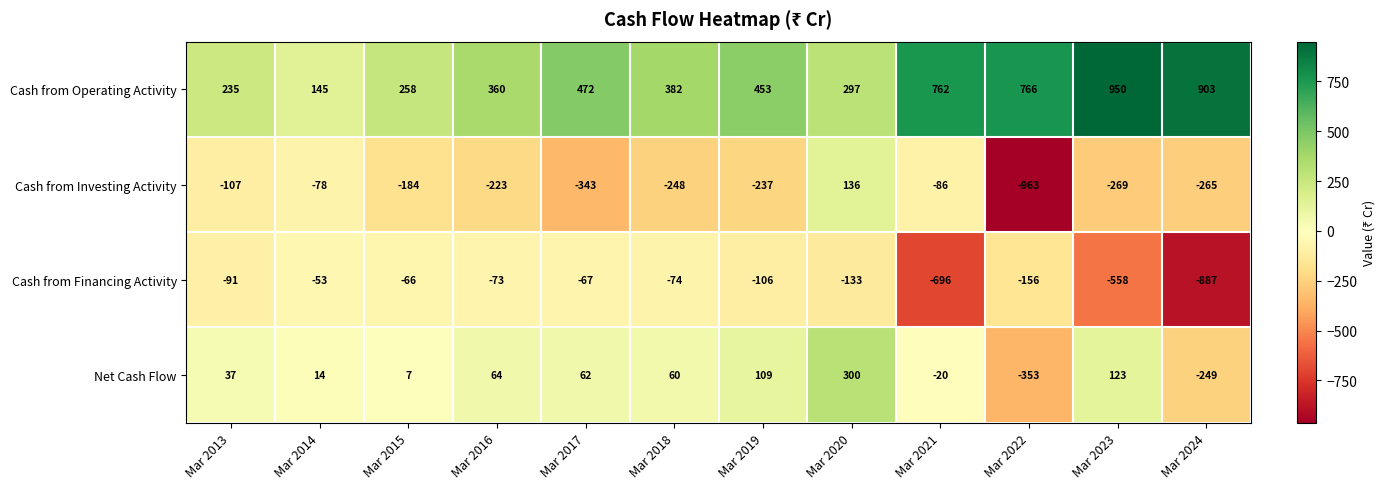

Read the Net Cash Flow value at Mar 2019, to the nearest 10.

110